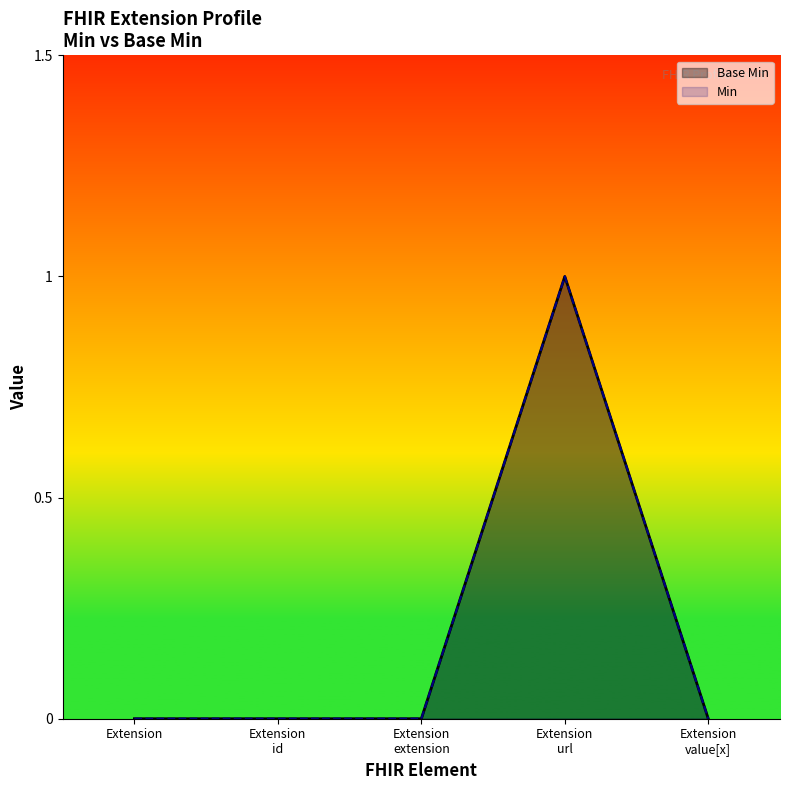

Does the chart display data point markers on the line(s)?

No